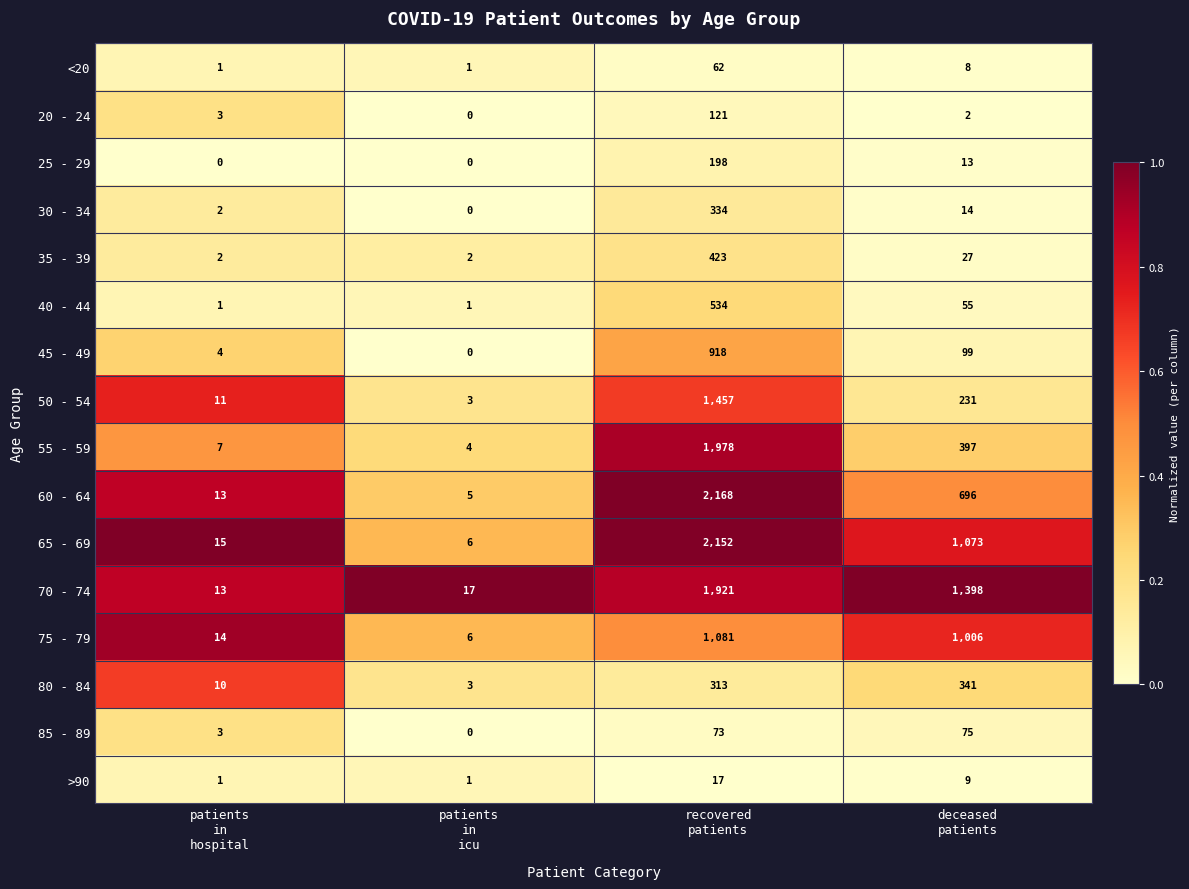

What is the minimum value for 50 - 54?

3